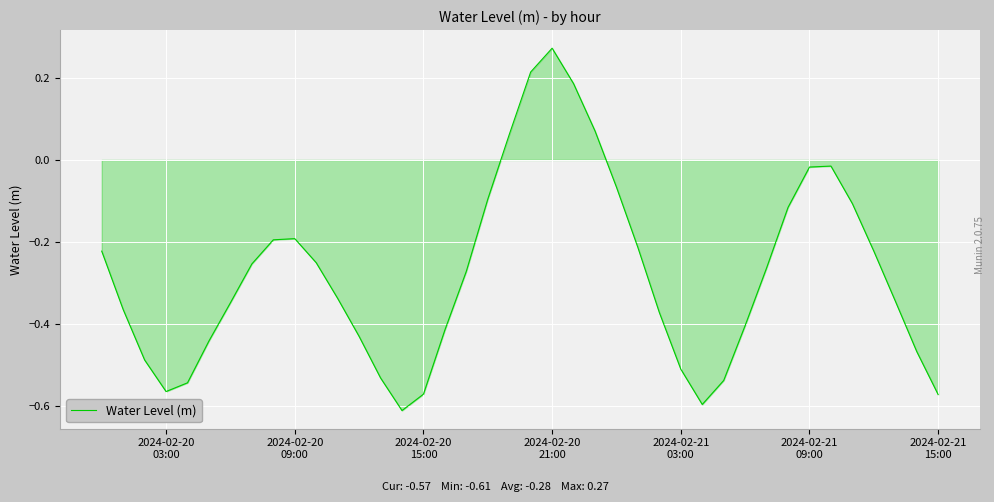

What is the difference between the maximum and minimum values?

0.9